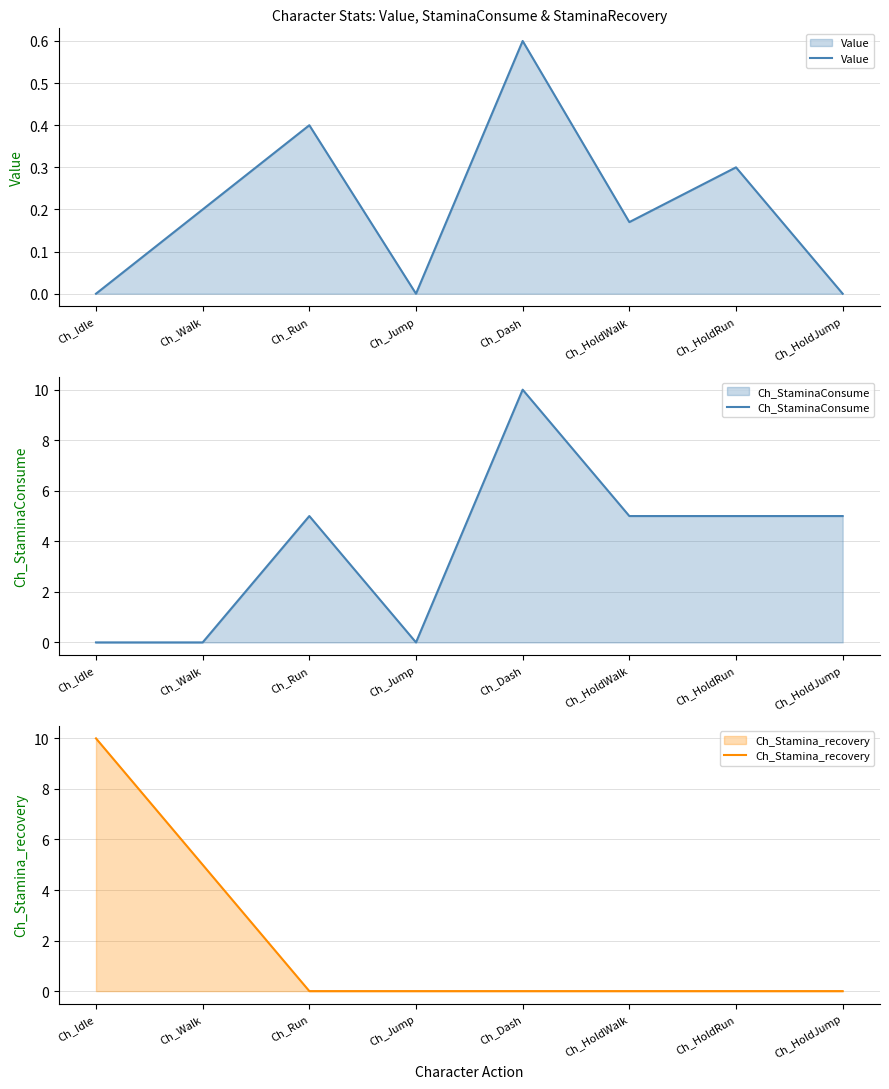

Which label corresponds to the smallest value in the chart?

Ch_Idle